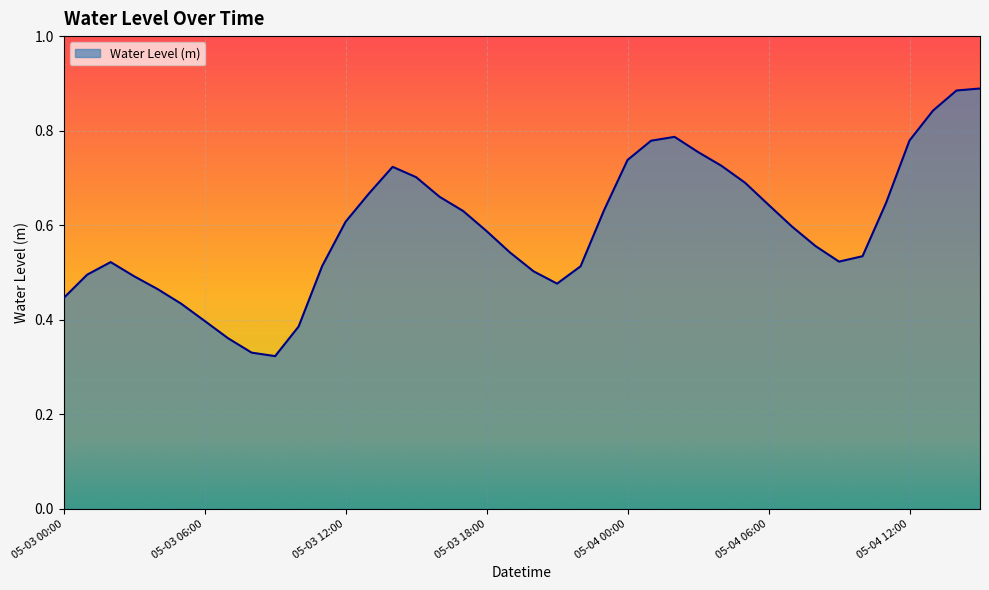

What is the maximum value shown in the chart?

0.9